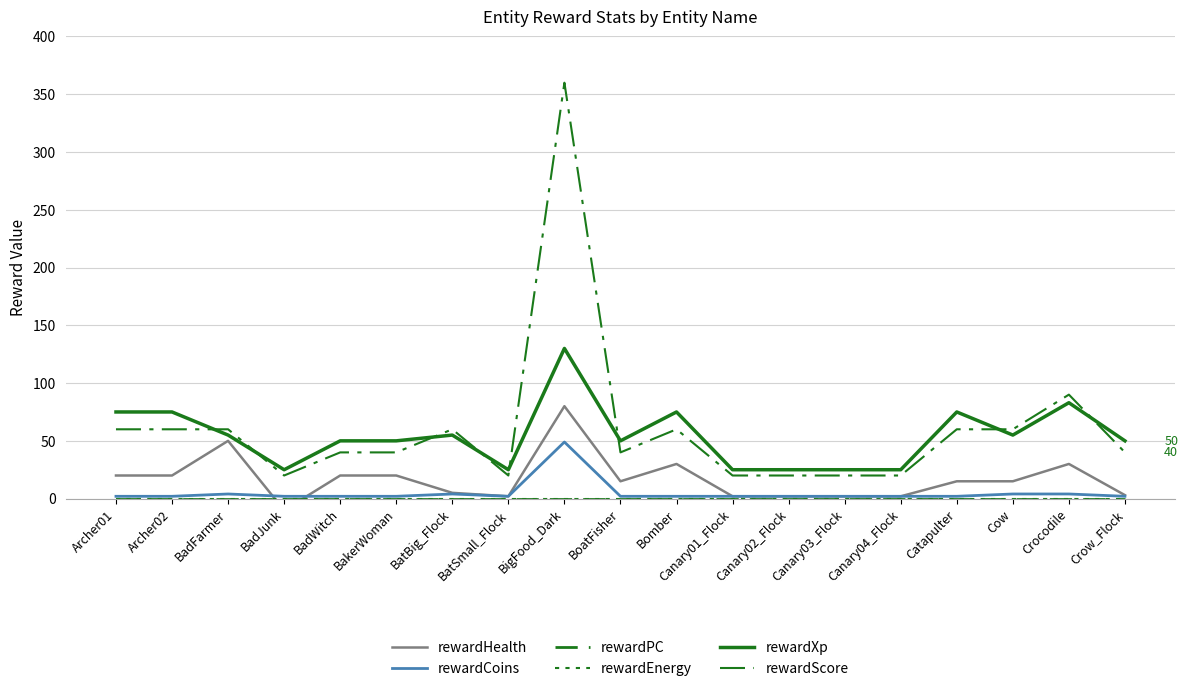

What position from the left is Canary02_Flock?

13